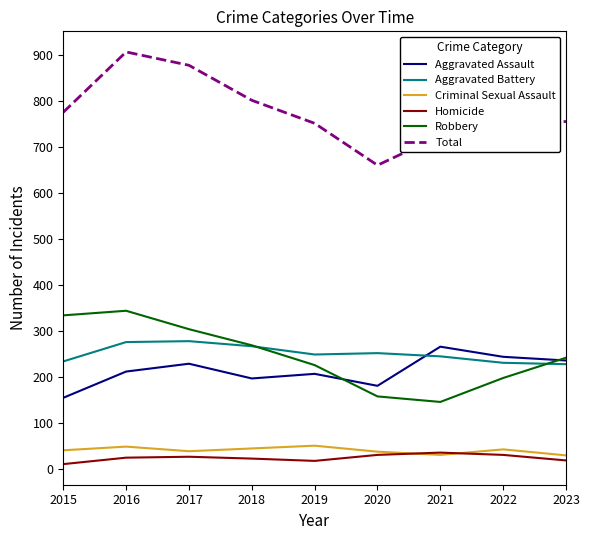

What is the difference between the Criminal Sexual Assault values at 2019 and 2016?

2